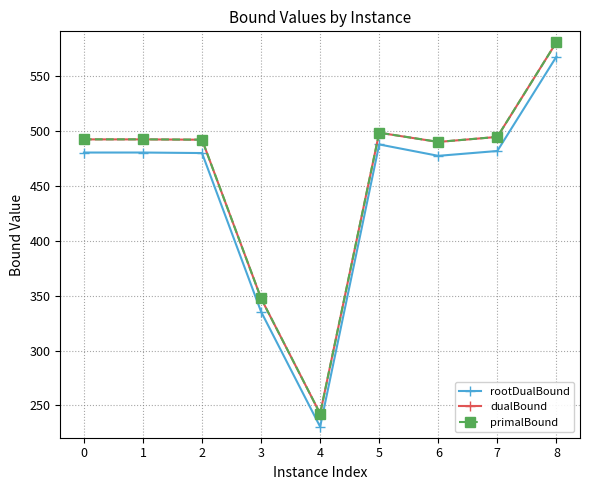

True or false: dualBound and rootDualBound intersect in this chart.

False